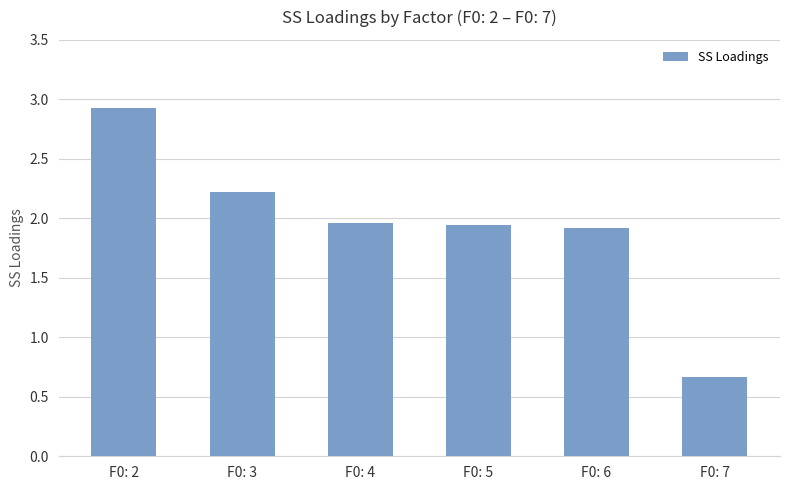

What is the change in value from F0: 2 to F0: 7?

-2.3